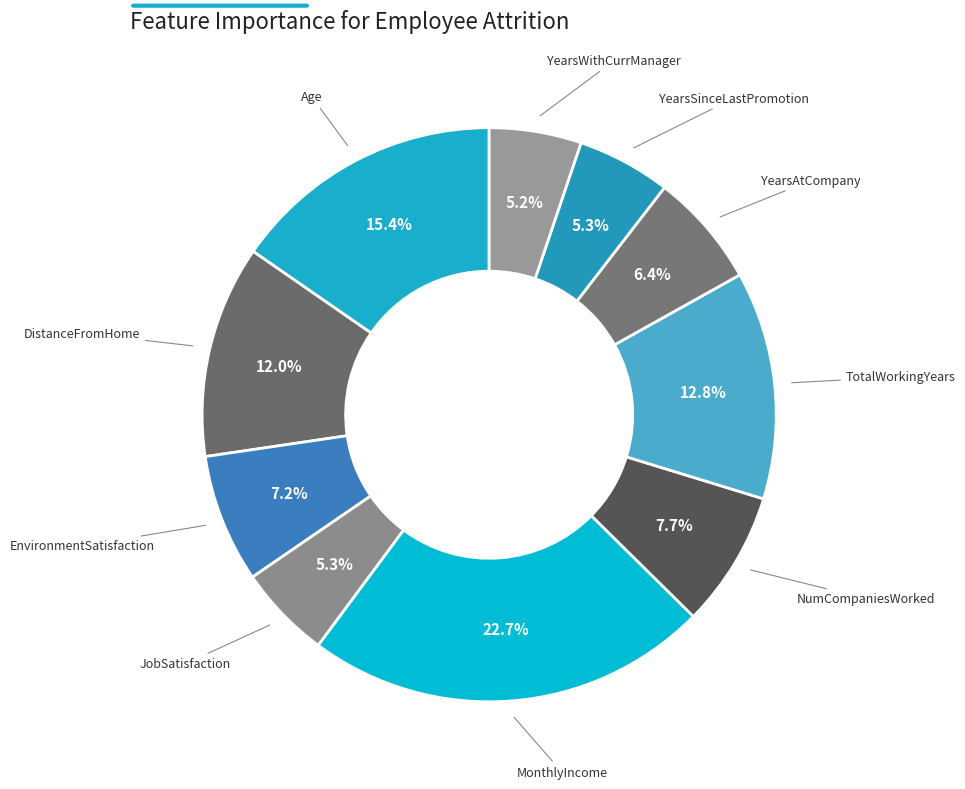

The Age slice represents 15% of the pie. True or false?

True